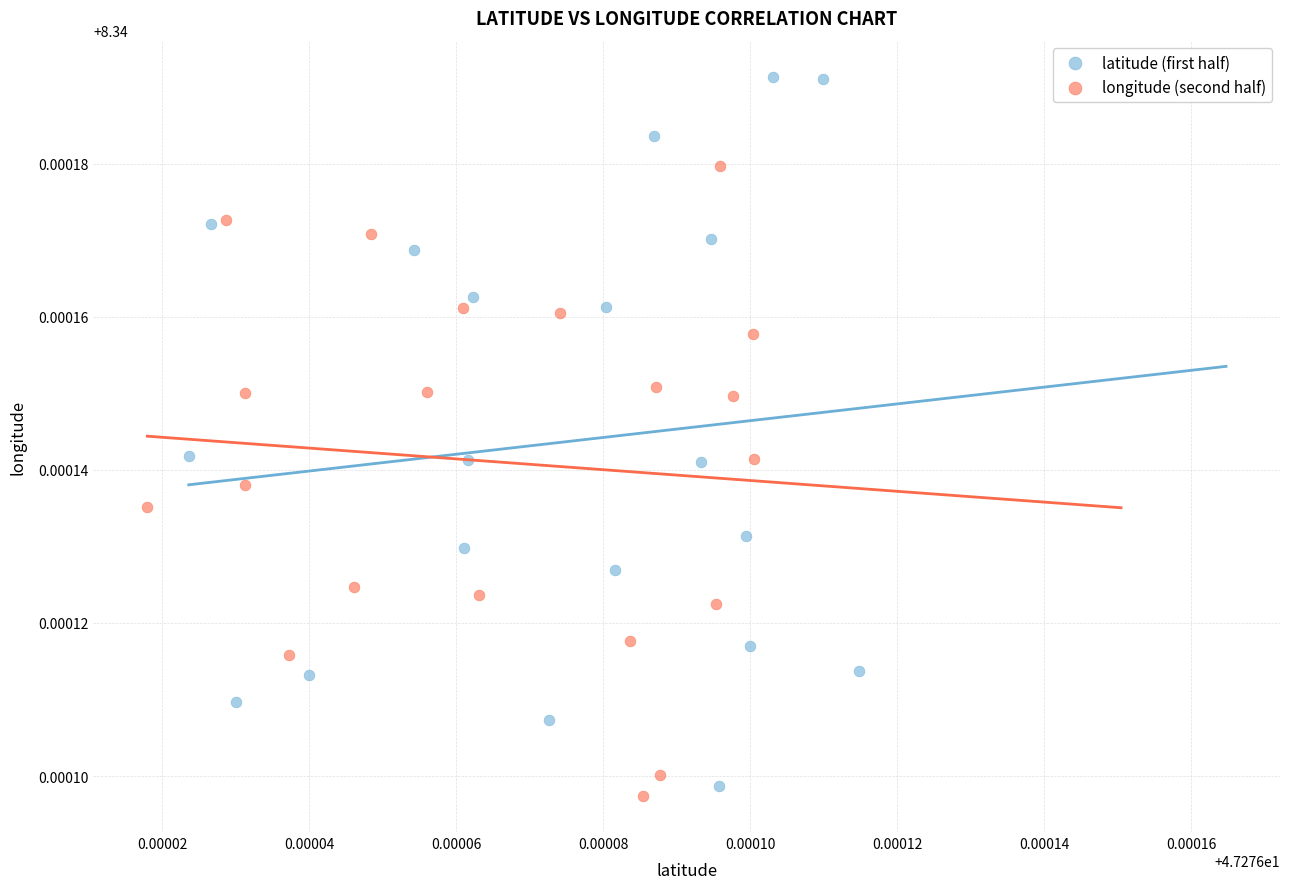

Which series reaches the maximum Y coordinate?

latitude (first half)